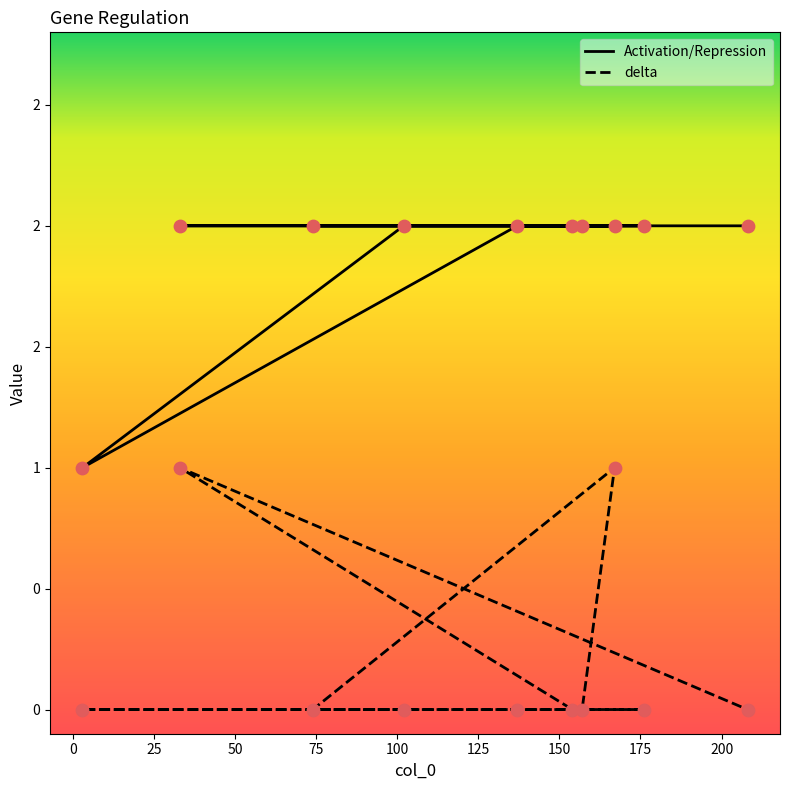

What are all the series names shown in the legend?

Activation/Repression, delta